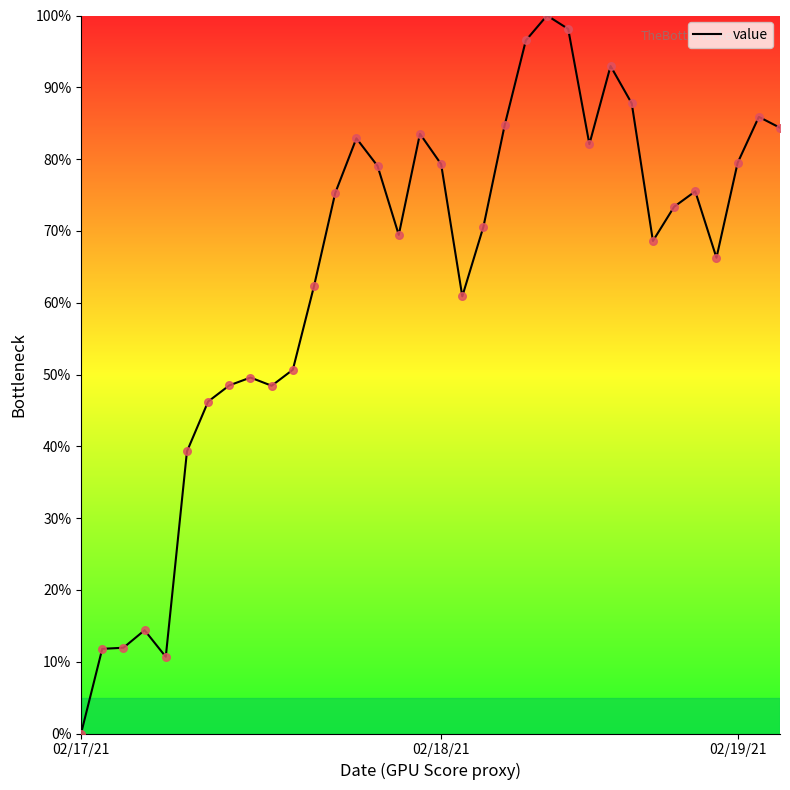

What is the maximum value shown in the chart?

100.0